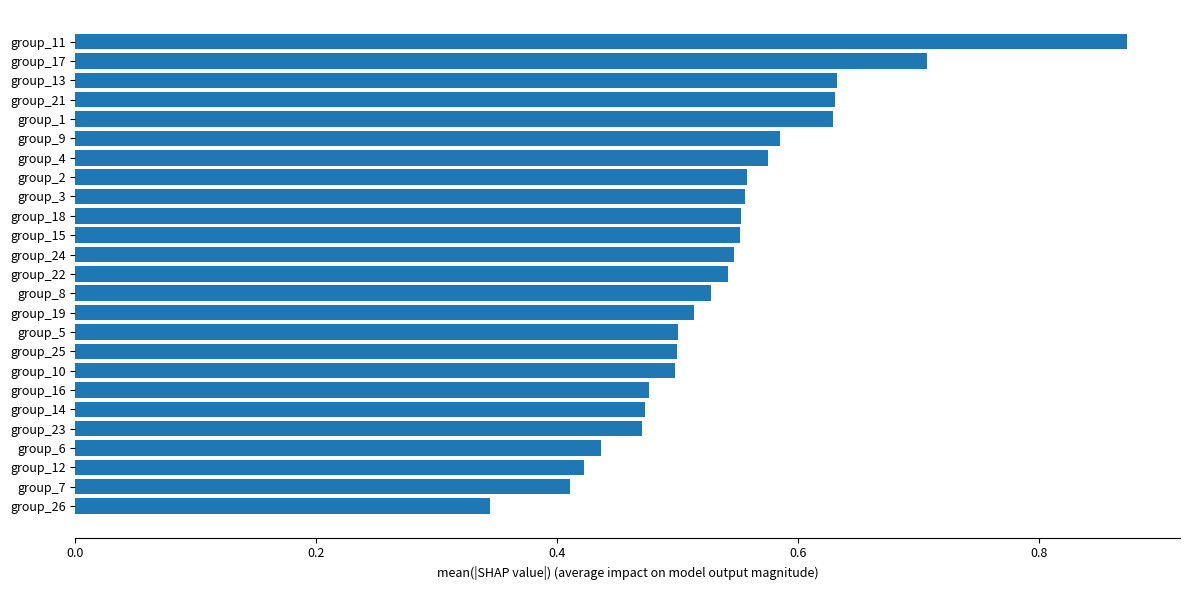

How many data points does each series have?

25